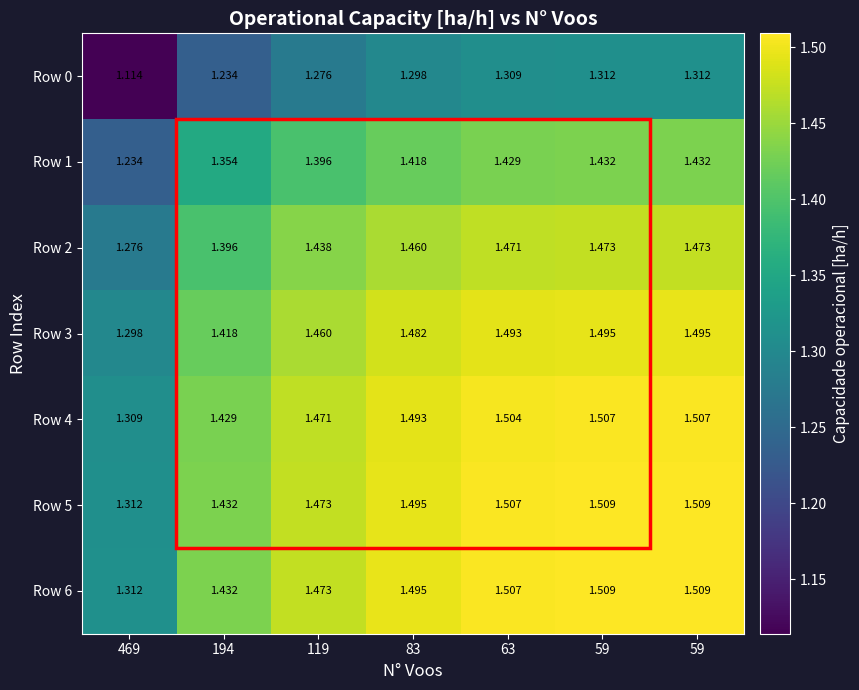

Reading right to left, what are all the values shown in this chart?

Row 0: 59=1.3	59=1.3	63=1.3	83=1.3	119=1.3	194=1.2	469=1.1
Row 1: 59=1.4	59=1.4	63=1.4	83=1.4	119=1.4	194=1.4	469=1.2
Row 2: 59=1.5	59=1.5	63=1.5	83=1.5	119=1.4	194=1.4	469=1.3
Row 3: 59=1.5	59=1.5	63=1.5	83=1.5	119=1.5	194=1.4	469=1.3
Row 4: 59=1.5	59=1.5	63=1.5	83=1.5	119=1.5	194=1.4	469=1.3
Row 5: 59=1.5	59=1.5	63=1.5	83=1.5	119=1.5	194=1.4	469=1.3
Row 6: 59=1.5	59=1.5	63=1.5	83=1.5	119=1.5	194=1.4	469=1.3